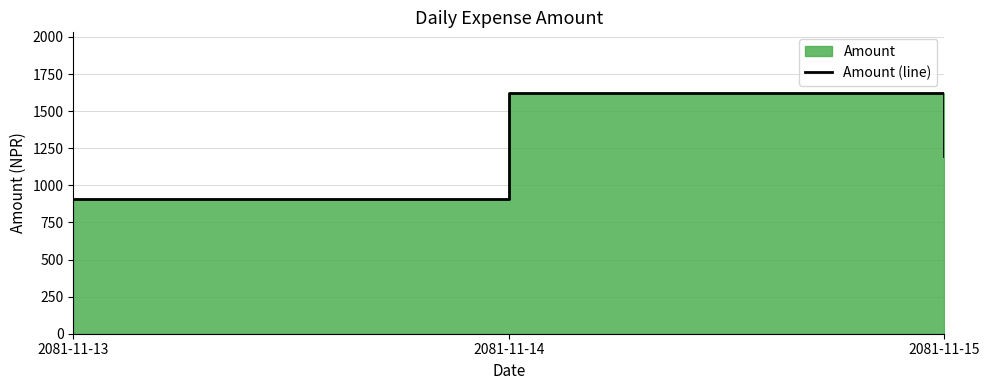

Is it true that the value at 2081-11-13 is 599?

False